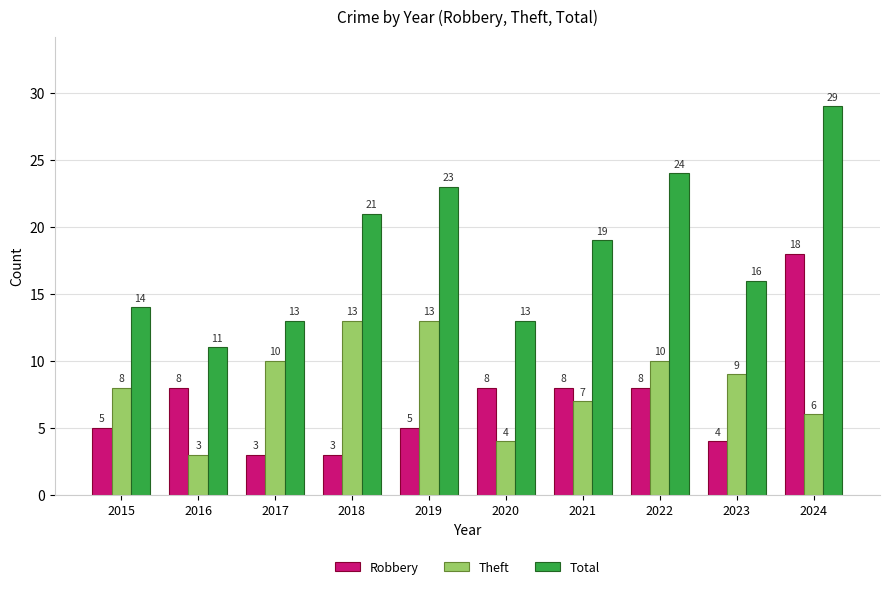

At which category is the sum across all series the highest?

2024